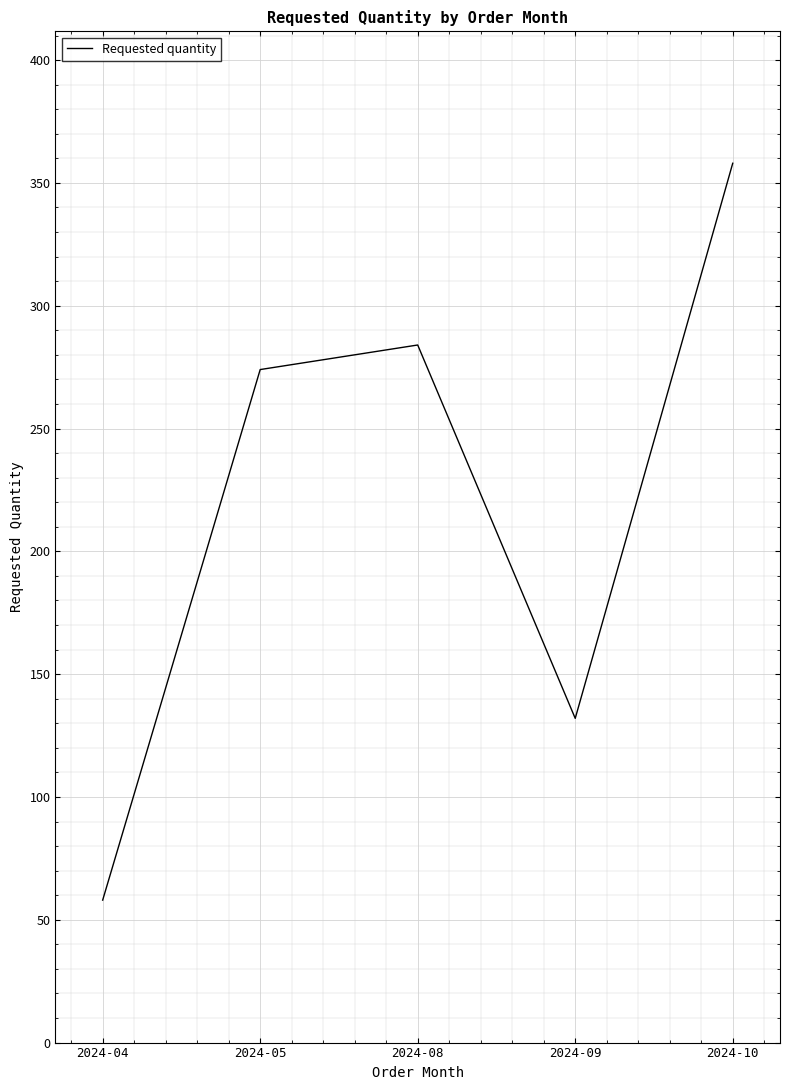

What is the change in value from 2024-05 to 2024-09?

-142